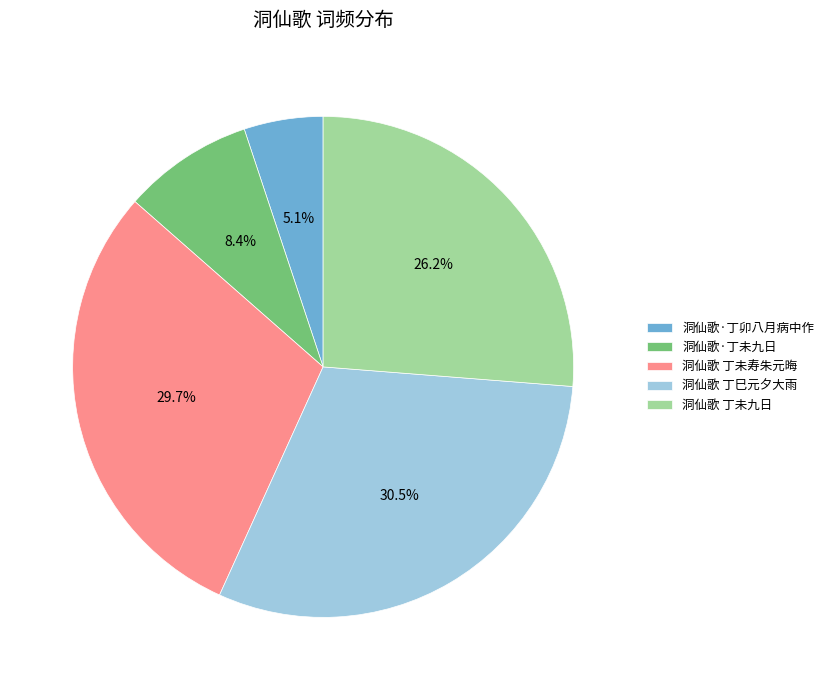

What percentage is the 洞仙歌·丁未九日 slice, to the nearest percent?

8%